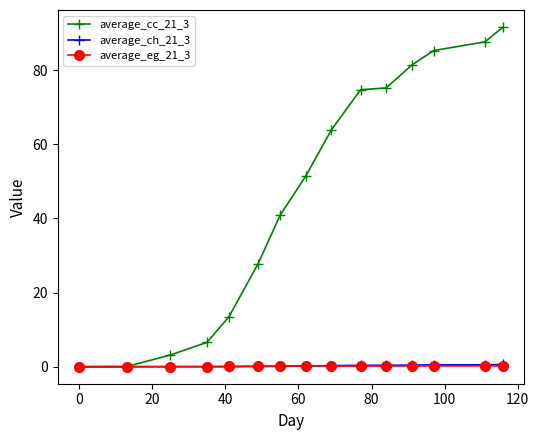

True or false: average_cc_21_3 has more than 2 interior local peaks.

False